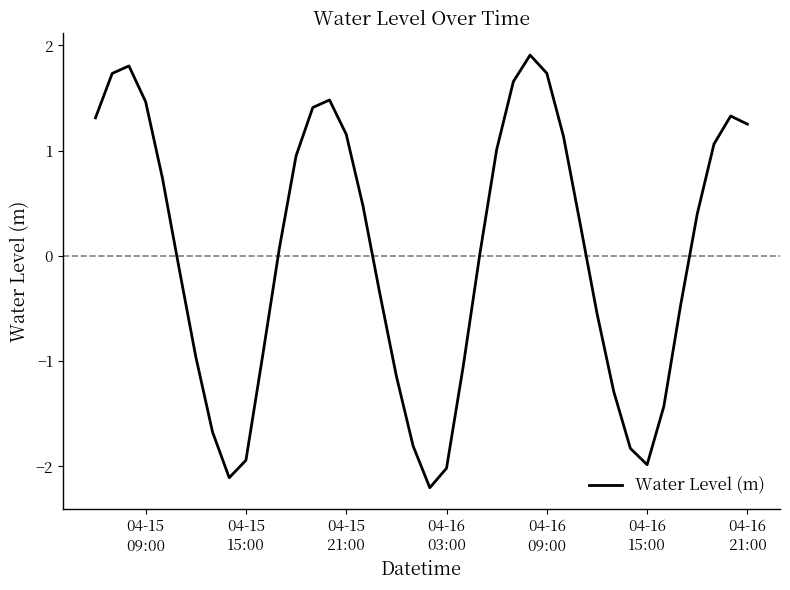

Count the number of values greater than 0.

22